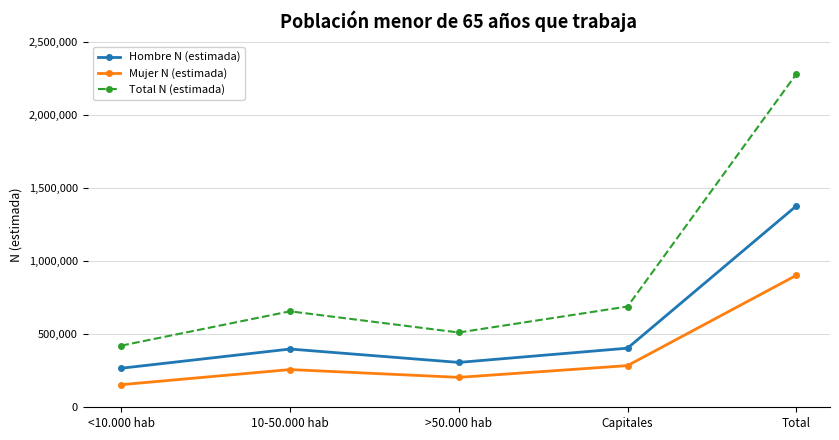

What is the label of the 1st point from the left?

<10.000 hab